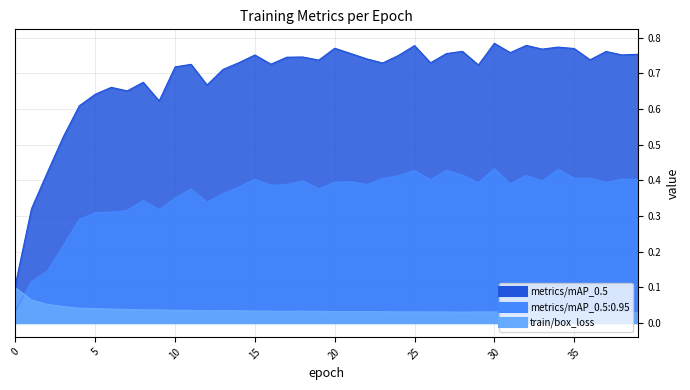

What is the total value across all series at 16?

1.1